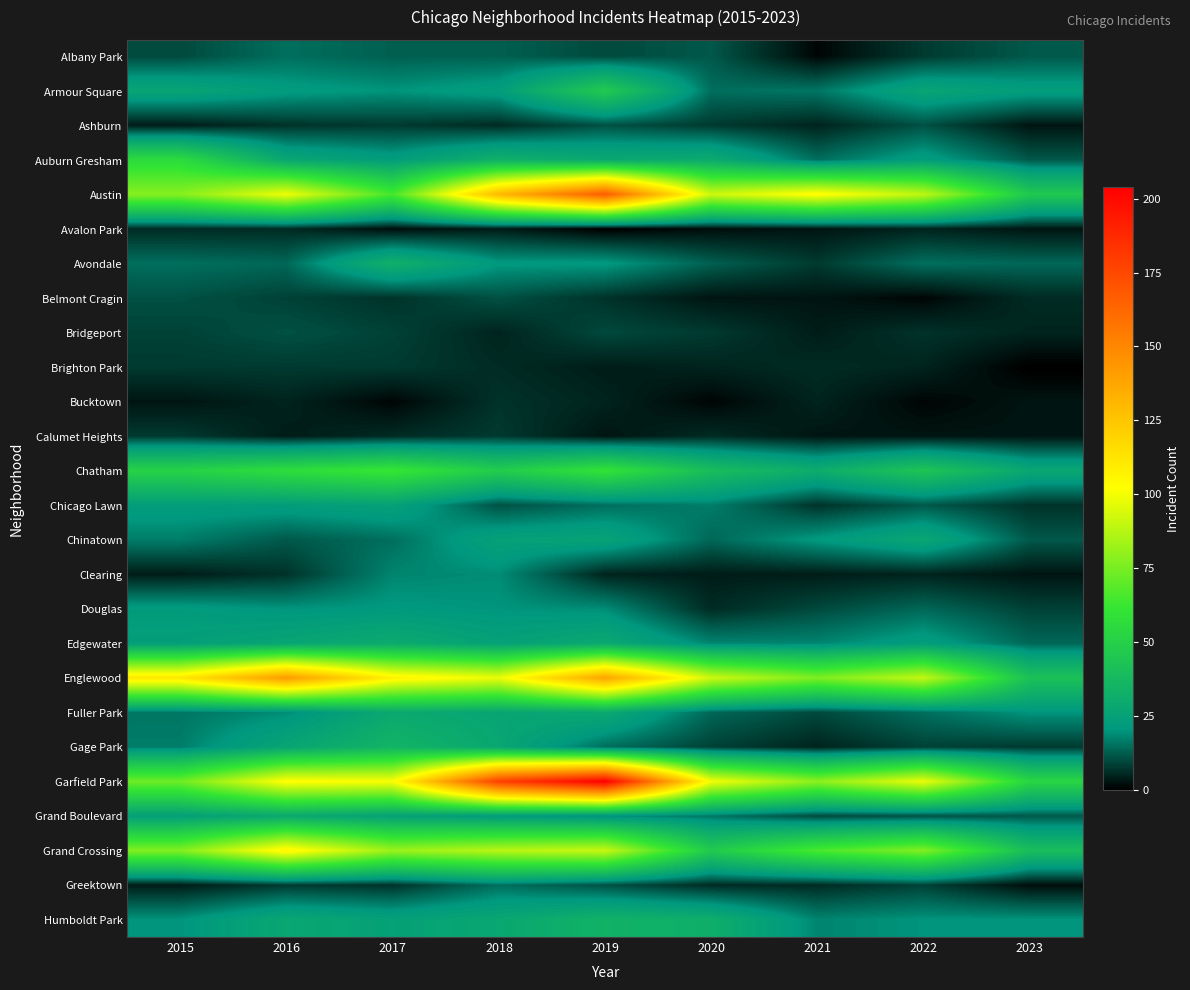

Count the number of data series in this chart.

26